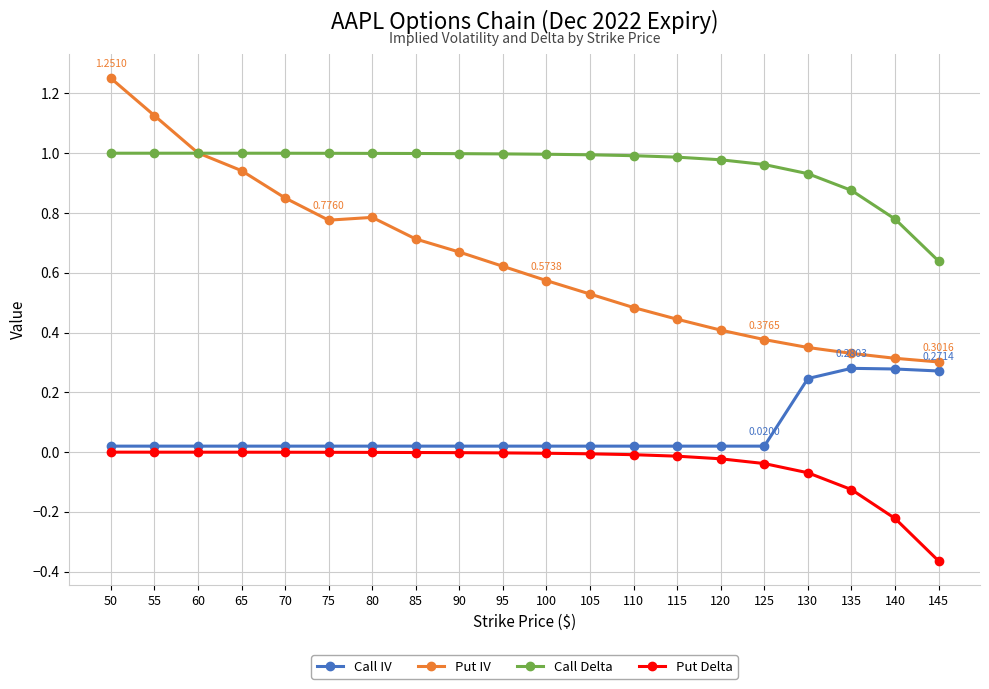

True or false: Put Delta and Put IV intersect in this chart.

False